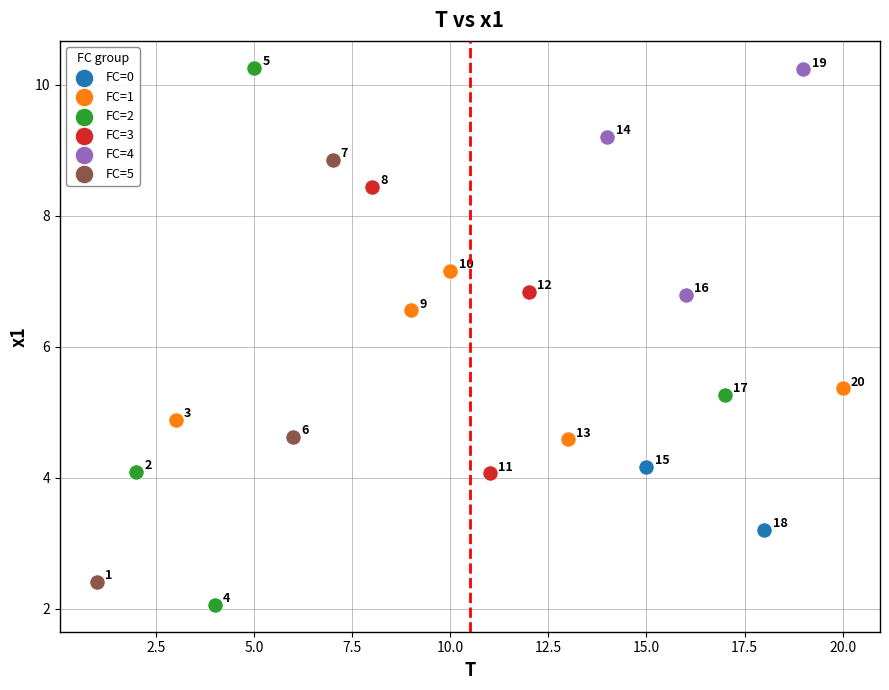

Which series contains the highest Y value?

FC=2